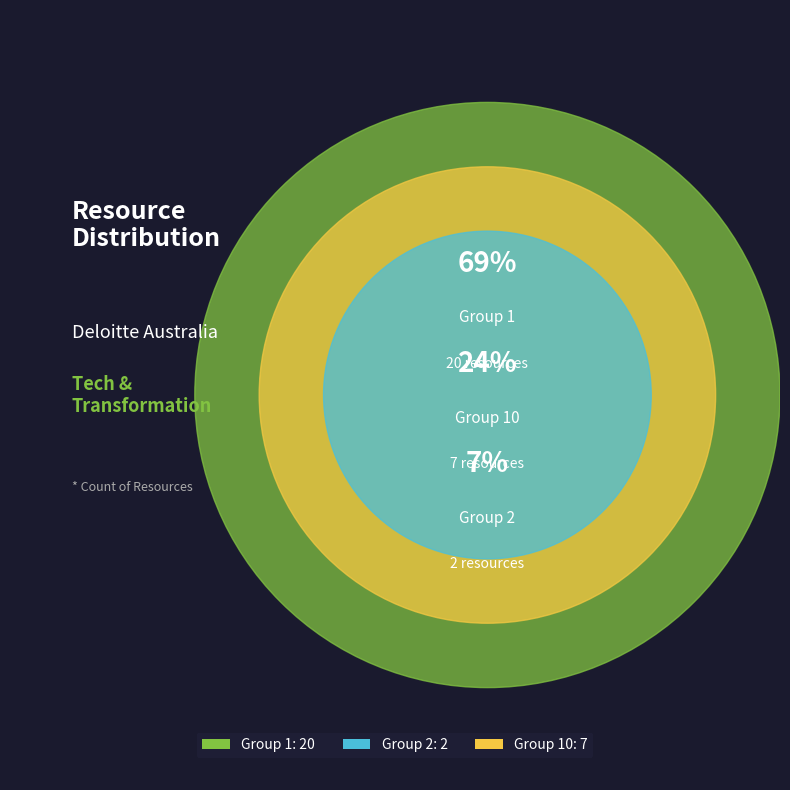

Does Group 1 account for over 50% of the chart?

Yes